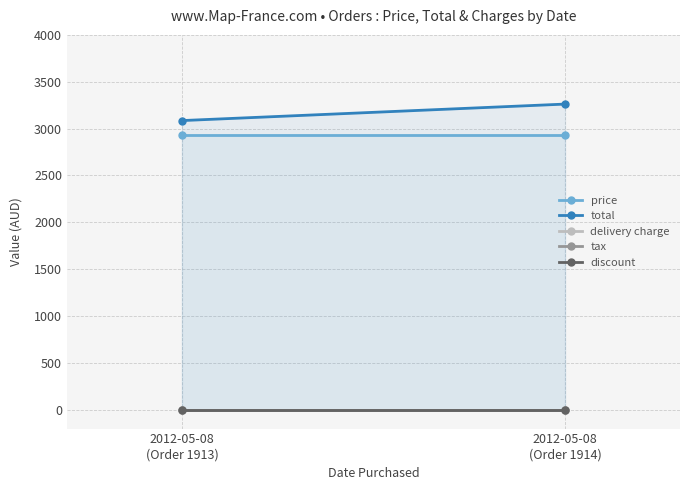

At which label is discount closest to 0?

2012-05-08
(Order 1913)